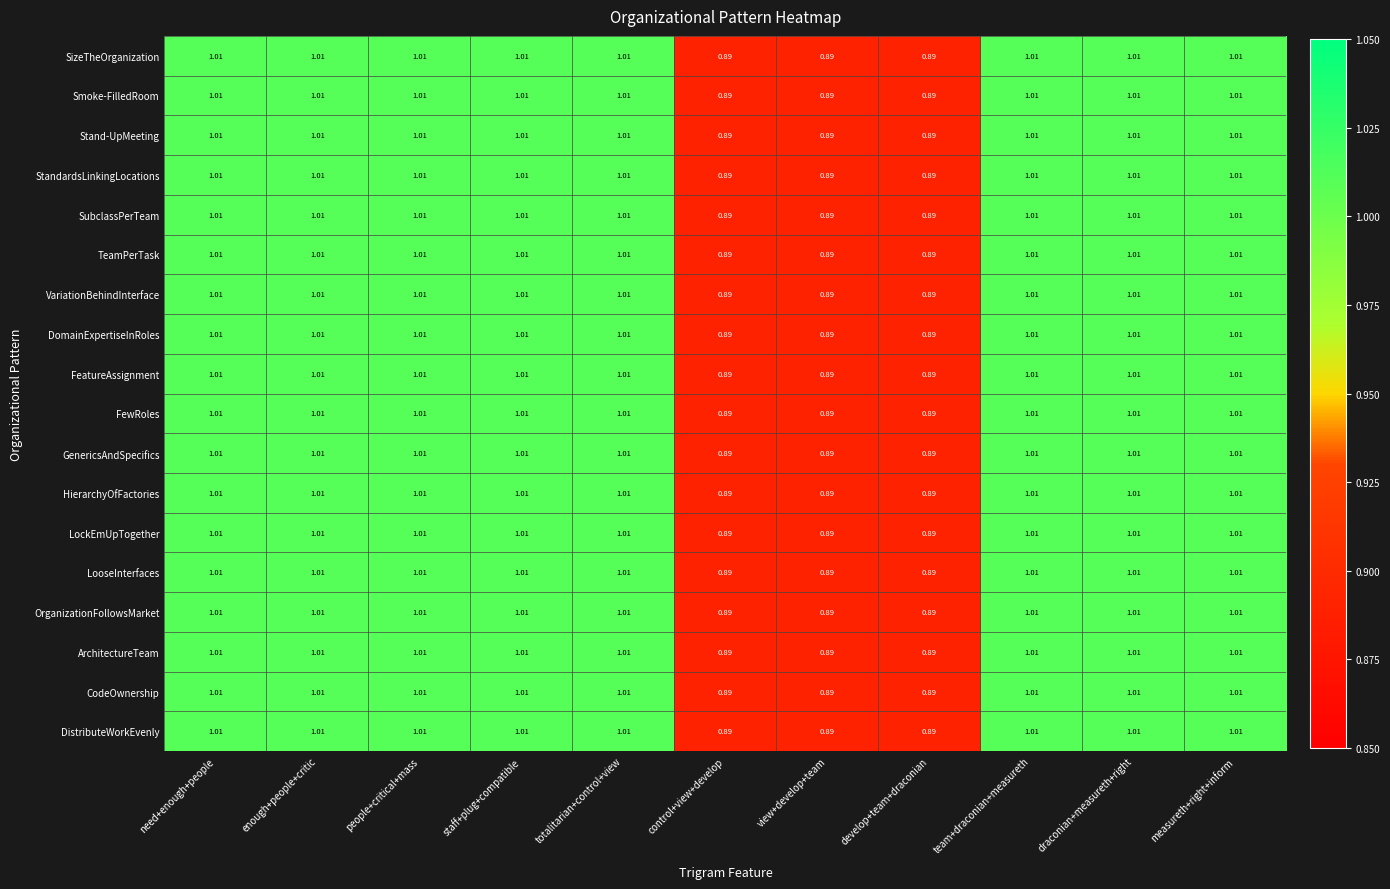

Reading right to left, what are all the values shown in this chart?

SizeTheOrganization: measureth+right+inform=1.0	draconian+measureth+right=1.0	team+draconian+measureth=1.0	develop+team+draconian=0.9	view+develop+team=0.9	control+view+develop=0.9	totalitarian+control+view=1.0	staff+plug+compatible=1.0	people+critical+mass=1.0	enough+people+critic=1.0	need+enough+people=1.0
Smoke-FilledRoom: measureth+right+inform=1.0	draconian+measureth+right=1.0	team+draconian+measureth=1.0	develop+team+draconian=0.9	view+develop+team=0.9	control+view+develop=0.9	totalitarian+control+view=1.0	staff+plug+compatible=1.0	people+critical+mass=1.0	enough+people+critic=1.0	need+enough+people=1.0
Stand-UpMeeting: measureth+right+inform=1.0	draconian+measureth+right=1.0	team+draconian+measureth=1.0	develop+team+draconian=0.9	view+develop+team=0.9	control+view+develop=0.9	totalitarian+control+view=1.0	staff+plug+compatible=1.0	people+critical+mass=1.0	enough+people+critic=1.0	need+enough+people=1.0
StandardsLinkingLocations: measureth+right+inform=1.0	draconian+measureth+right=1.0	team+draconian+measureth=1.0	develop+team+draconian=0.9	view+develop+team=0.9	control+view+develop=0.9	totalitarian+control+view=1.0	staff+plug+compatible=1.0	people+critical+mass=1.0	enough+people+critic=1.0	need+enough+people=1.0
SubclassPerTeam: measureth+right+inform=1.0	draconian+measureth+right=1.0	team+draconian+measureth=1.0	develop+team+draconian=0.9	view+develop+team=0.9	control+view+develop=0.9	totalitarian+control+view=1.0	staff+plug+compatible=1.0	people+critical+mass=1.0	enough+people+critic=1.0	need+enough+people=1.0
TeamPerTask: measureth+right+inform=1.0	draconian+measureth+right=1.0	team+draconian+measureth=1.0	develop+team+draconian=0.9	view+develop+team=0.9	control+view+develop=0.9	totalitarian+control+view=1.0	staff+plug+compatible=1.0	people+critical+mass=1.0	enough+people+critic=1.0	need+enough+people=1.0
VariationBehindInterface: measureth+right+inform=1.0	draconian+measureth+right=1.0	team+draconian+measureth=1.0	develop+team+draconian=0.9	view+develop+team=0.9	control+view+develop=0.9	totalitarian+control+view=1.0	staff+plug+compatible=1.0	people+critical+mass=1.0	enough+people+critic=1.0	need+enough+people=1.0
DomainExpertiseInRoles: measureth+right+inform=1.0	draconian+measureth+right=1.0	team+draconian+measureth=1.0	develop+team+draconian=0.9	view+develop+team=0.9	control+view+develop=0.9	totalitarian+control+view=1.0	staff+plug+compatible=1.0	people+critical+mass=1.0	enough+people+critic=1.0	need+enough+people=1.0
FeatureAssignment: measureth+right+inform=1.0	draconian+measureth+right=1.0	team+draconian+measureth=1.0	develop+team+draconian=0.9	view+develop+team=0.9	control+view+develop=0.9	totalitarian+control+view=1.0	staff+plug+compatible=1.0	people+critical+mass=1.0	enough+people+critic=1.0	need+enough+people=1.0
FewRoles: measureth+right+inform=1.0	draconian+measureth+right=1.0	team+draconian+measureth=1.0	develop+team+draconian=0.9	view+develop+team=0.9	control+view+develop=0.9	totalitarian+control+view=1.0	staff+plug+compatible=1.0	people+critical+mass=1.0	enough+people+critic=1.0	need+enough+people=1.0
GenericsAndSpecifics: measureth+right+inform=1.0	draconian+measureth+right=1.0	team+draconian+measureth=1.0	develop+team+draconian=0.9	view+develop+team=0.9	control+view+develop=0.9	totalitarian+control+view=1.0	staff+plug+compatible=1.0	people+critical+mass=1.0	enough+people+critic=1.0	need+enough+people=1.0
HierarchyOfFactories: measureth+right+inform=1.0	draconian+measureth+right=1.0	team+draconian+measureth=1.0	develop+team+draconian=0.9	view+develop+team=0.9	control+view+develop=0.9	totalitarian+control+view=1.0	staff+plug+compatible=1.0	people+critical+mass=1.0	enough+people+critic=1.0	need+enough+people=1.0
LockEmUpTogether: measureth+right+inform=1.0	draconian+measureth+right=1.0	team+draconian+measureth=1.0	develop+team+draconian=0.9	view+develop+team=0.9	control+view+develop=0.9	totalitarian+control+view=1.0	staff+plug+compatible=1.0	people+critical+mass=1.0	enough+people+critic=1.0	need+enough+people=1.0
LooseInterfaces: measureth+right+inform=1.0	draconian+measureth+right=1.0	team+draconian+measureth=1.0	develop+team+draconian=0.9	view+develop+team=0.9	control+view+develop=0.9	totalitarian+control+view=1.0	staff+plug+compatible=1.0	people+critical+mass=1.0	enough+people+critic=1.0	need+enough+people=1.0
OrganizationFollowsMarket: measureth+right+inform=1.0	draconian+measureth+right=1.0	team+draconian+measureth=1.0	develop+team+draconian=0.9	view+develop+team=0.9	control+view+develop=0.9	totalitarian+control+view=1.0	staff+plug+compatible=1.0	people+critical+mass=1.0	enough+people+critic=1.0	need+enough+people=1.0
ArchitectureTeam: measureth+right+inform=1.0	draconian+measureth+right=1.0	team+draconian+measureth=1.0	develop+team+draconian=0.9	view+develop+team=0.9	control+view+develop=0.9	totalitarian+control+view=1.0	staff+plug+compatible=1.0	people+critical+mass=1.0	enough+people+critic=1.0	need+enough+people=1.0
CodeOwnership: measureth+right+inform=1.0	draconian+measureth+right=1.0	team+draconian+measureth=1.0	develop+team+draconian=0.9	view+develop+team=0.9	control+view+develop=0.9	totalitarian+control+view=1.0	staff+plug+compatible=1.0	people+critical+mass=1.0	enough+people+critic=1.0	need+enough+people=1.0
DistributeWorkEvenly: measureth+right+inform=1.0	draconian+measureth+right=1.0	team+draconian+measureth=1.0	develop+team+draconian=0.9	view+develop+team=0.9	control+view+develop=0.9	totalitarian+control+view=1.0	staff+plug+compatible=1.0	people+critical+mass=1.0	enough+people+critic=1.0	need+enough+people=1.0